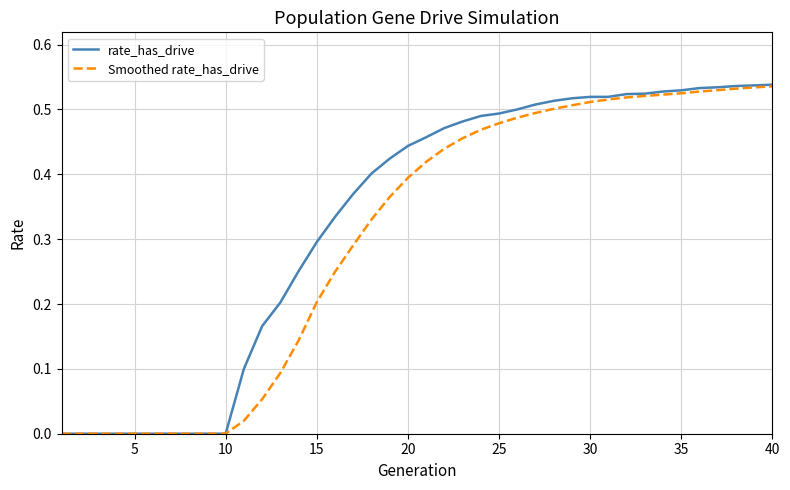

List the series in order of their overall mean, highest first.

rate_has_drive, Smoothed rate_has_drive